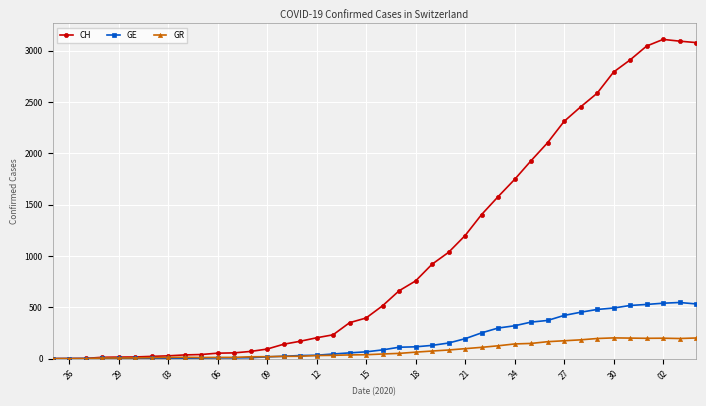

Rank the series by their maximum value, from highest to lowest.

CH, GE, GR